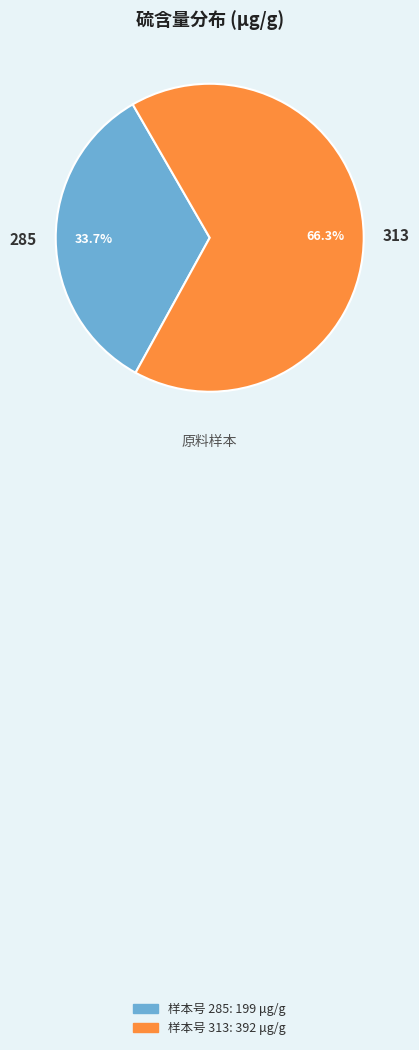

To the nearest percent, what percentage of the pie is 285?

34%